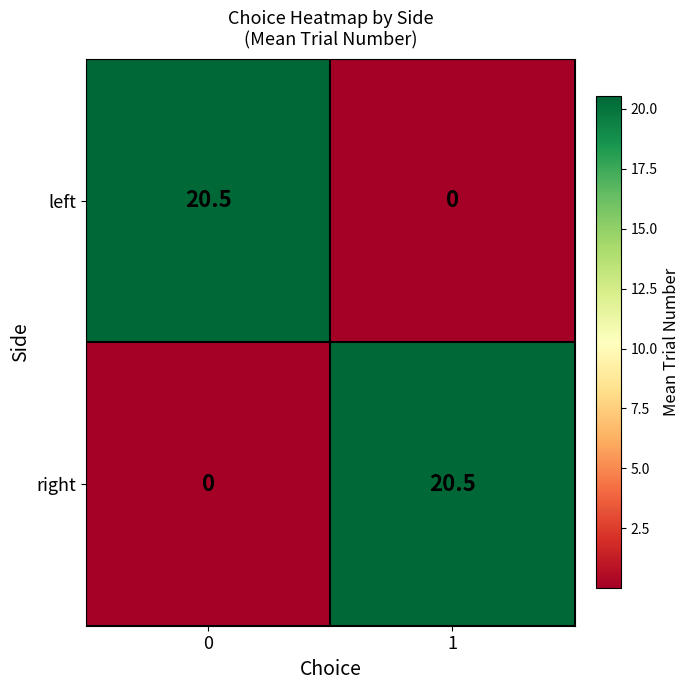

How many categories are shown in the chart?

2